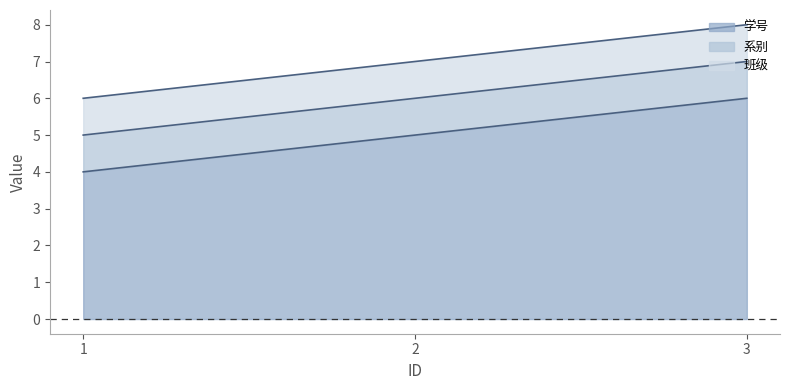

Reading left to right, list all the values displayed in this chart.

学号: 4	5	6
系别: 1	1	1
班级: 1	1	1